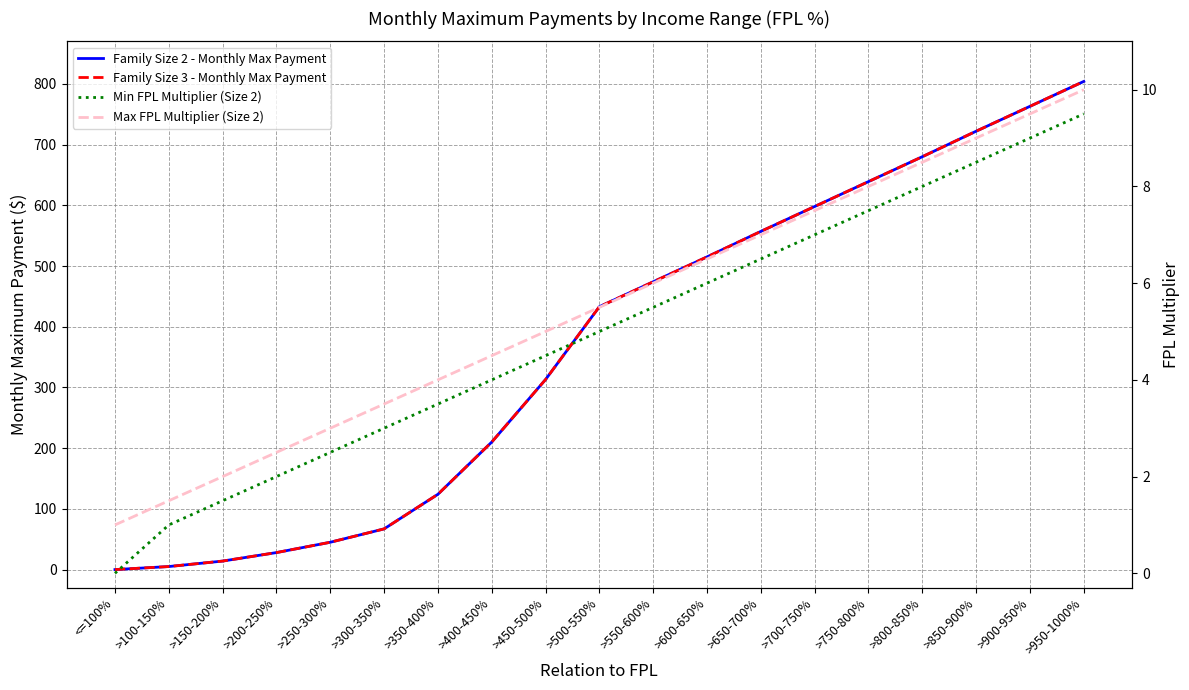

Is the value of Min FPL Multiplier (Size 2) at >650-700% greater than the value of Max FPL Multiplier (Size 2) at >400-450%?

Yes